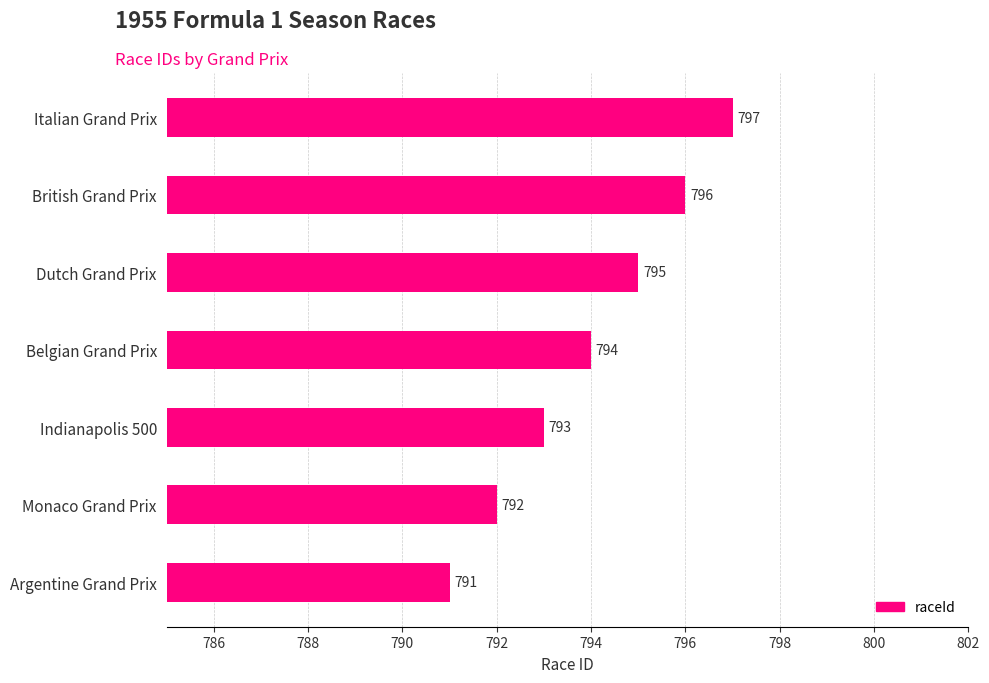

What is the change in value from Indianapolis 500 to Italian Grand Prix?

+4